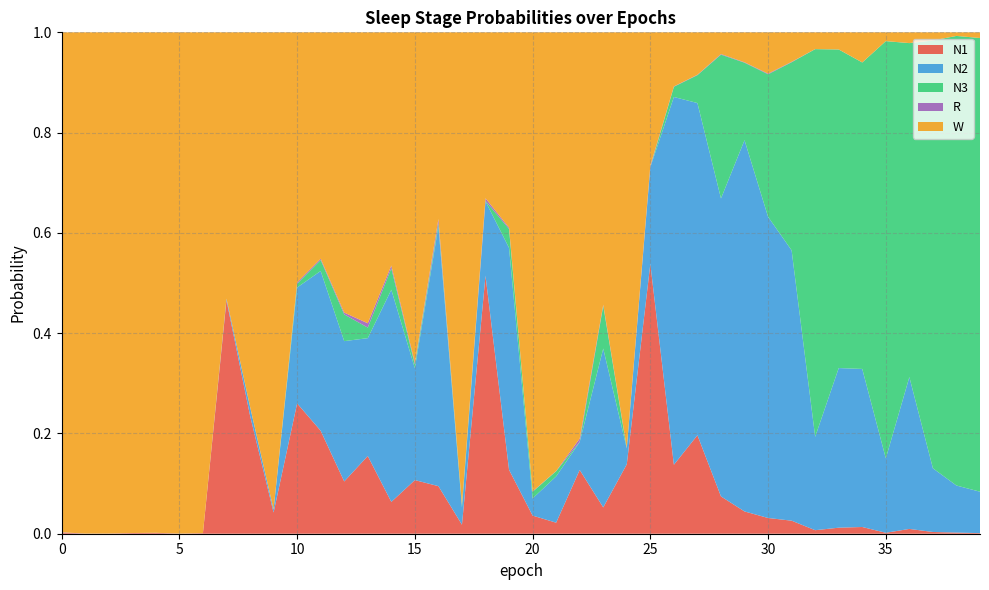

Reading left to right, list all the values displayed in this chart.

N1: 0=0.0	1=0.0	2=0.0	3=0.0	4=0.0	5=0.0	6=0.0	7=0.5	8=0.2	9=0.0	10=0.3	11=0.2	12=0.1	13=0.2	14=0.1	15=0.1	16=0.1	17=0.0	18=0.5	19=0.1	20=0.0	21=0.0	22=0.1	23=0.1	24=0.1	25=0.5	26=0.1	27=0.2	28=0.1	29=0.0	30=0.0	31=0.0	32=0.0	33=0.0	34=0.0	35=0.0	36=0.0	37=0.0	38=0.0	39=0.0
N2: 0=0.0	1=0.0	2=0.0	3=0.0	4=0.0	5=0.0	6=0.0	7=0.0	8=0.0	9=0.0	10=0.2	11=0.3	12=0.3	13=0.2	14=0.4	15=0.2	16=0.5	17=0.0	18=0.1	19=0.4	20=0.0	21=0.1	22=0.1	23=0.3	24=0.0	25=0.2	26=0.7	27=0.7	28=0.6	29=0.7	30=0.6	31=0.5	32=0.2	33=0.3	34=0.3	35=0.1	36=0.3	37=0.1	38=0.1	39=0.1
N3: 0=0.0	1=0.0	2=0.0	3=0.0	4=0.0	5=0.0	6=0.0	7=0.0	8=0.0	9=0.0	10=0.0	11=0.0	12=0.1	13=0.0	14=0.0	15=0.0	16=0.0	17=0.0	18=0.0	19=0.0	20=0.0	21=0.0	22=0.0	23=0.1	24=0.0	25=0.0	26=0.0	27=0.1	28=0.3	29=0.2	30=0.3	31=0.4	32=0.8	33=0.6	34=0.6	35=0.8	36=0.7	37=0.9	38=0.9	39=0.9
R: 0=0.0	1=0.0	2=0.0	3=0.0	4=0.0	5=0.0	6=0.0	7=0.0	8=0.0	9=0.0	10=0.0	11=0.0	12=0.0	13=0.0	14=0.0	15=0.0	16=0.0	17=0.0	18=0.0	19=0.0	20=0.0	21=0.0	22=0.0	23=0.0	24=0.0	25=0.0	26=0.0	27=0.0	28=0.0	29=0.0	30=0.0	31=0.0	32=0.0	33=0.0	34=0.0	35=0.0	36=0.0	37=0.0	38=0.0	39=0.0
W: 0=1.0	1=1.0	2=1.0	3=1.0	4=1.0	5=1.0	6=1.0	7=0.5	8=0.7	9=1.0	10=0.5	11=0.5	12=0.6	13=0.6	14=0.5	15=0.7	16=0.4	17=0.9	18=0.3	19=0.4	20=0.9	21=0.9	22=0.8	23=0.5	24=0.8	25=0.3	26=0.1	27=0.1	28=0.0	29=0.1	30=0.1	31=0.1	32=0.0	33=0.0	34=0.1	35=0.0	36=0.0	37=0.0	38=0.0	39=0.0